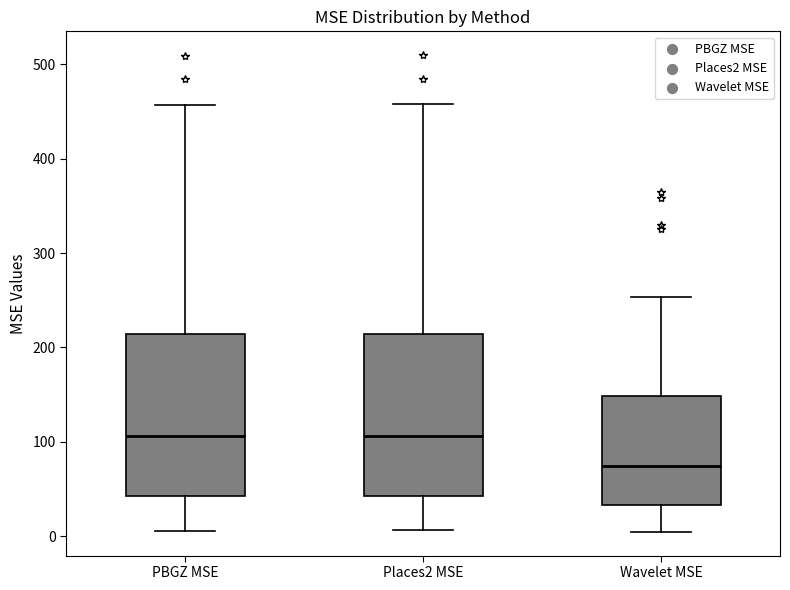

Which box's median line is the lowest?

Wavelet MSE